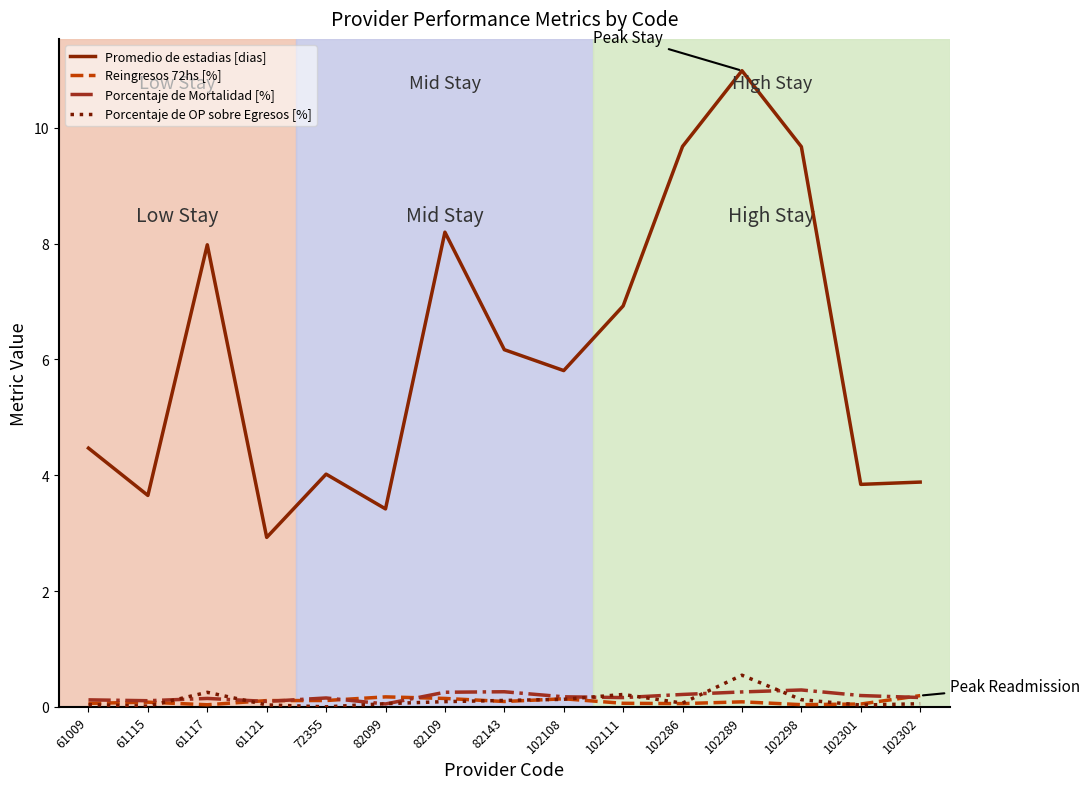

True or false: Porcentaje de OP sobre Egresos [%] and Promedio de estadias [dias] cross at least once.

False